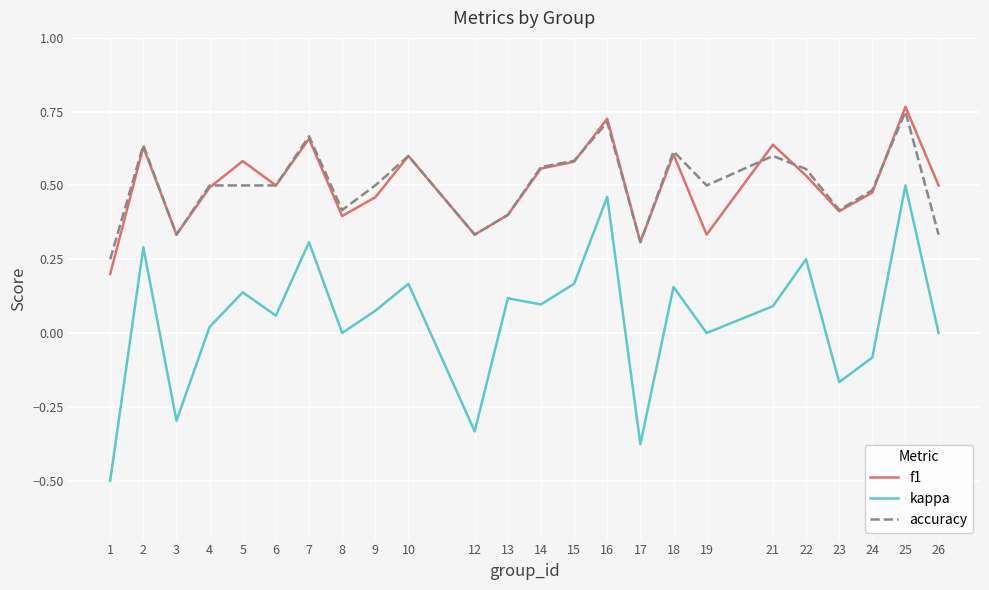

True or false: f1 and kappa intersect in this chart.

False